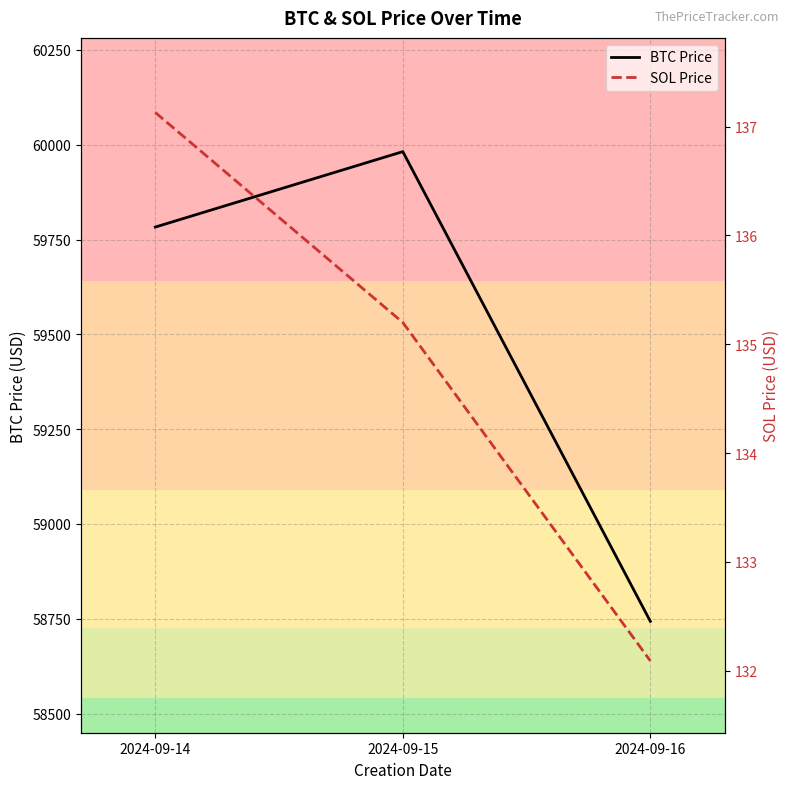

Is it true that SOL Price equals 135.2 at 2024-09-15?

True